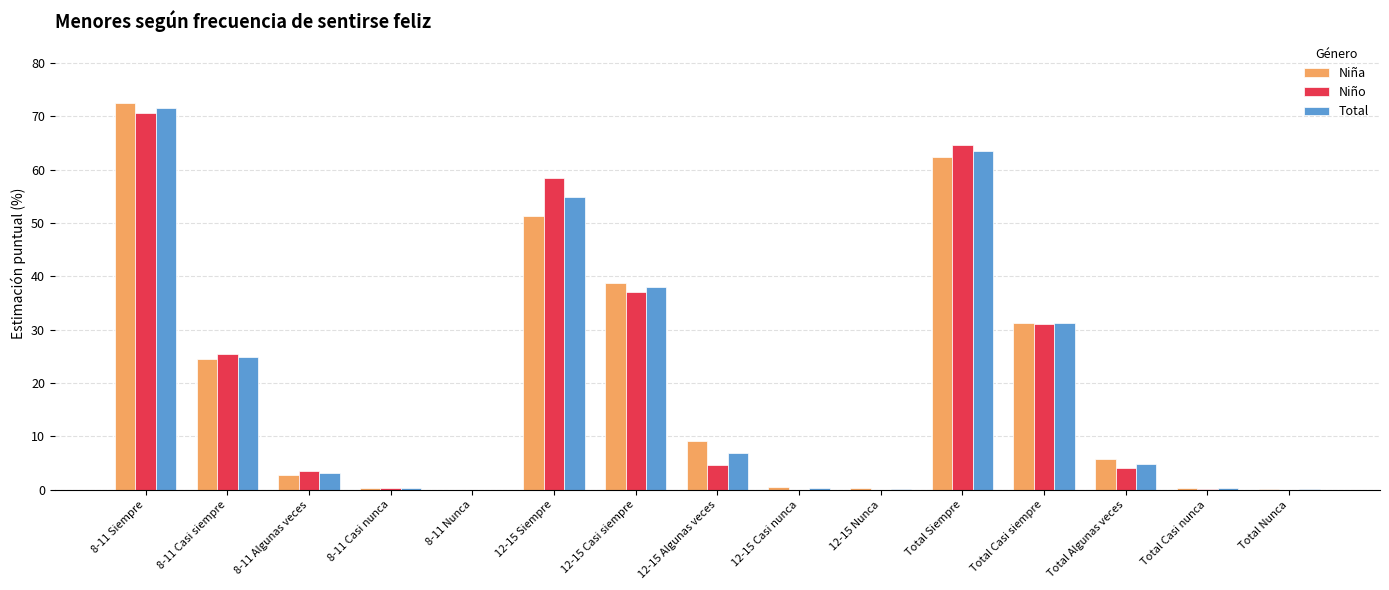

At which category is the sum across all series the highest?

8-11 Siempre